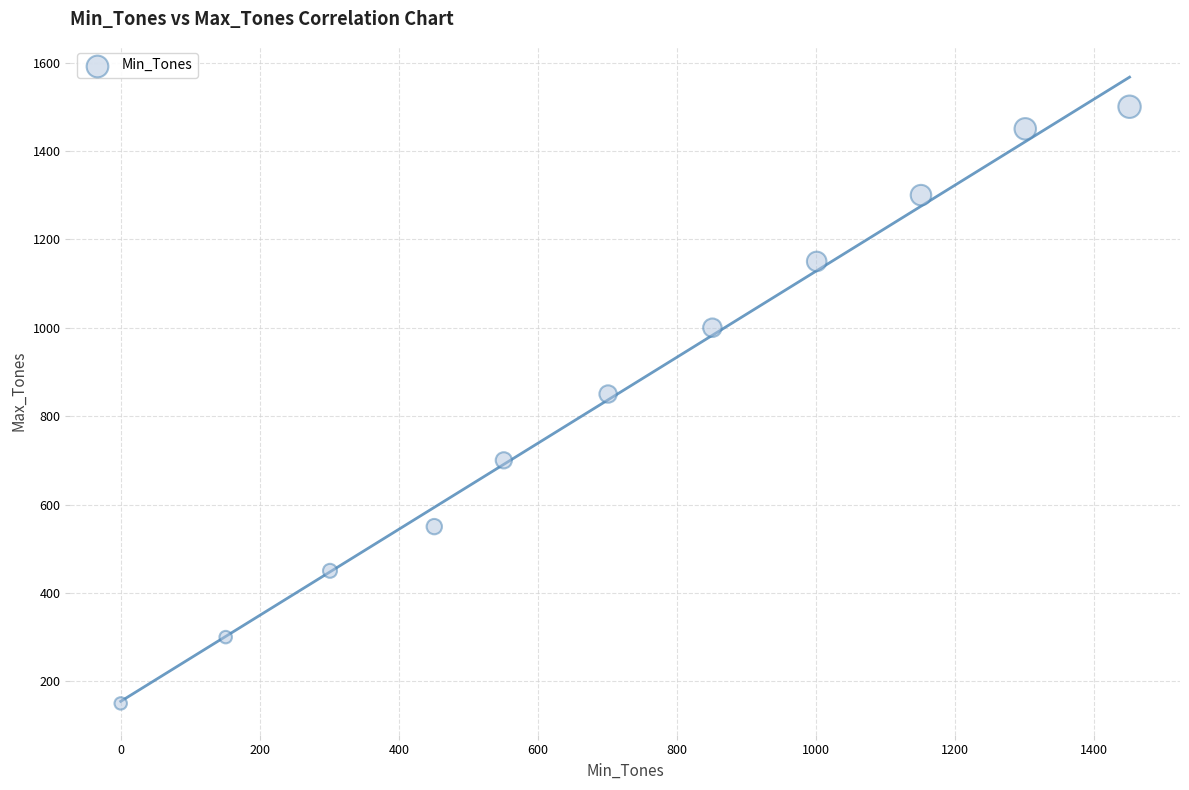

What is the range of X values (max minus min)?

1451